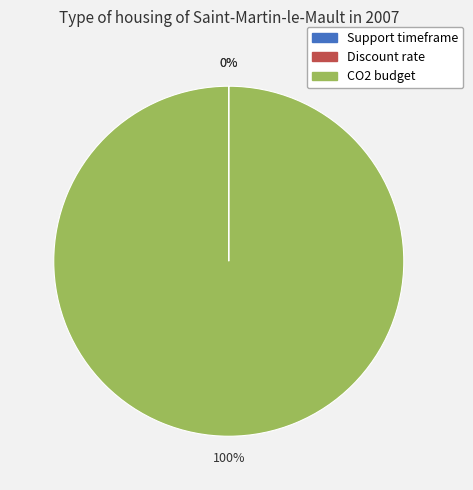

To the nearest percent, what is the average slice percentage?

33%